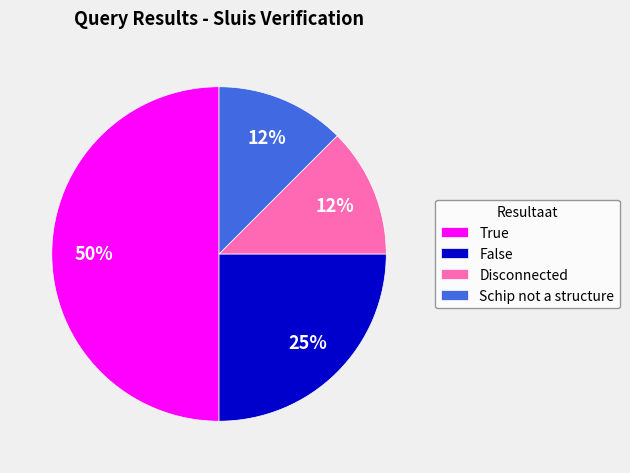

To the nearest percent, what is the average slice percentage?

25%